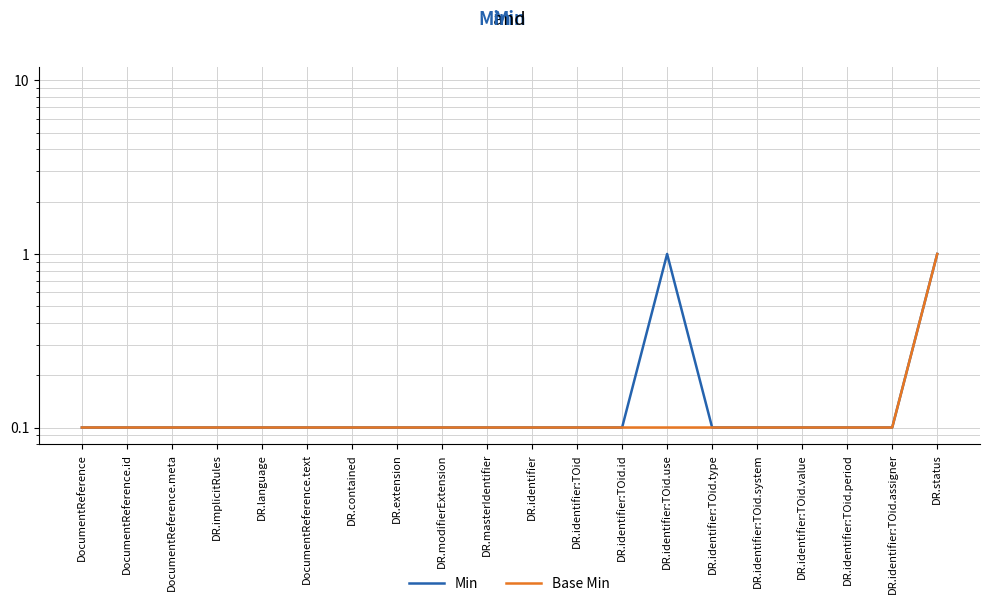

Reading left to right, transcribe all the data shown in this chart.

Min: DocumentReference=0.1	DocumentReference.id=0.1	DocumentReference.meta=0.1	DR.implicitRules=0.1	DR.language=0.1	DocumentReference.text=0.1	DR.contained=0.1	DR.extension=0.1	DR.modifierExtension=0.1	DR.masterIdentifier=0.1	DR.identifier=0.1	DR.identifier:TOid=0.1	DR.identifier:TOid.id=0.1	DR.identifier:TOid.use=1.0	DR.identifier:TOid.type=0.1	DR.identifier:TOid.system=0.1	DR.identifier:TOid.value=0.1	DR.identifier:TOid.period=0.1	DR.identifier:TOid.assigner=0.1	DR.status=1.0
Base Min: DocumentReference=0.1	DocumentReference.id=0.1	DocumentReference.meta=0.1	DR.implicitRules=0.1	DR.language=0.1	DocumentReference.text=0.1	DR.contained=0.1	DR.extension=0.1	DR.modifierExtension=0.1	DR.masterIdentifier=0.1	DR.identifier=0.1	DR.identifier:TOid=0.1	DR.identifier:TOid.id=0.1	DR.identifier:TOid.use=0.1	DR.identifier:TOid.type=0.1	DR.identifier:TOid.system=0.1	DR.identifier:TOid.value=0.1	DR.identifier:TOid.period=0.1	DR.identifier:TOid.assigner=0.1	DR.status=1.0